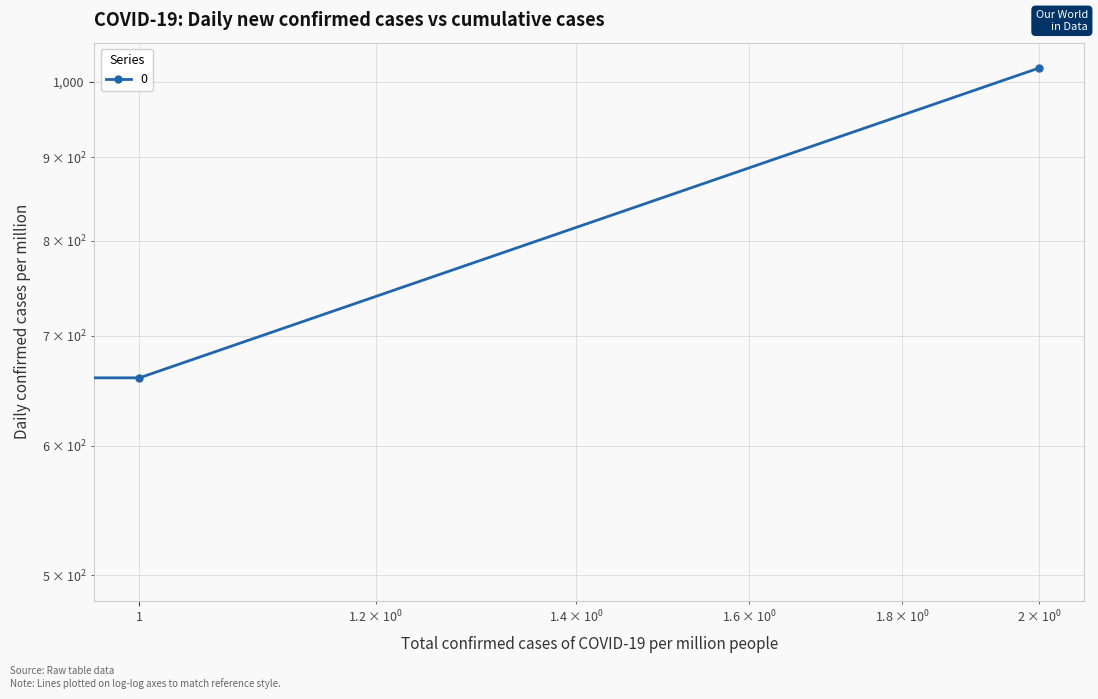

List the labels in order of value, largest first.

2, 1, 0